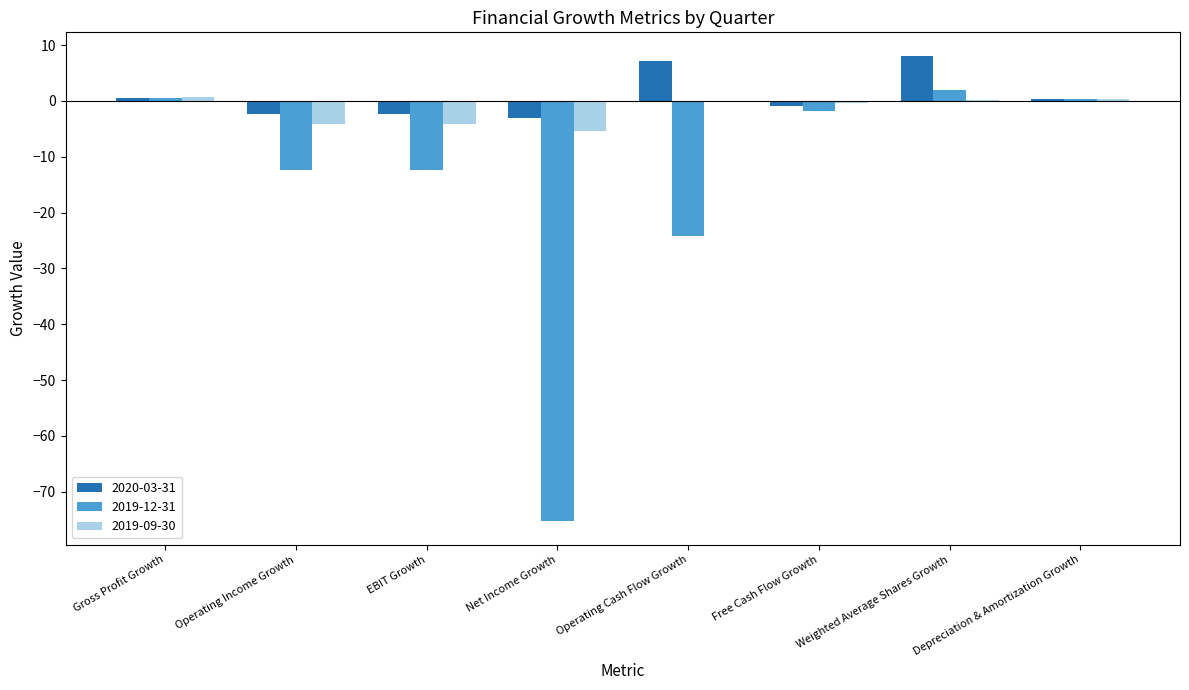

Read the 2020-03-31 value at Operating Cash Flow Growth.

7.1